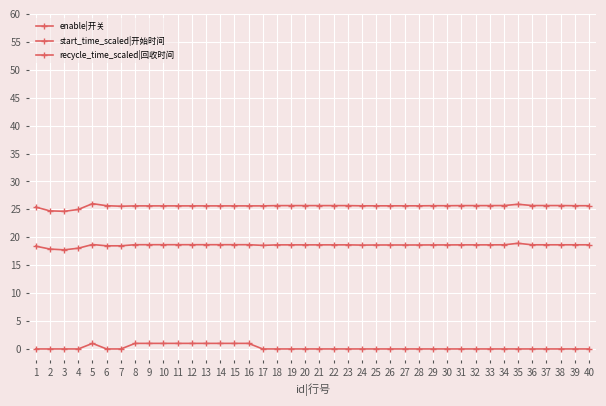

Rank the series by their average value, from lowest to highest.

enable|开关, start_time_scaled|开始时间, recycle_time_scaled|回收时间